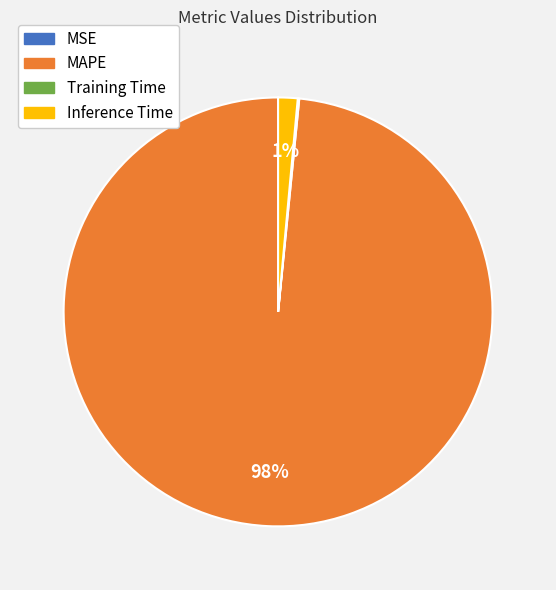

Which category has the biggest portion of the pie?

MAPE